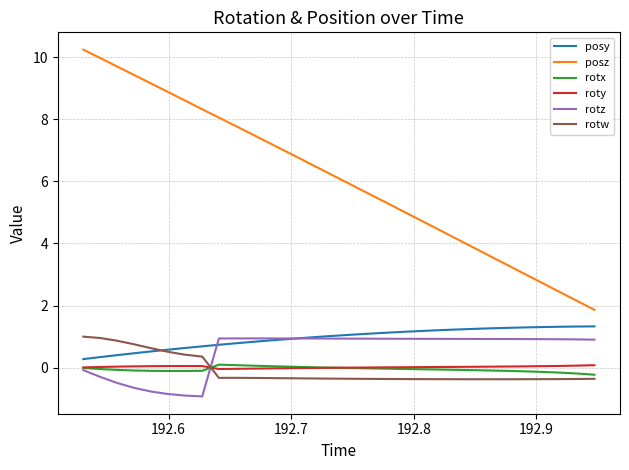

What is the maximum value shown in the chart?

10.2